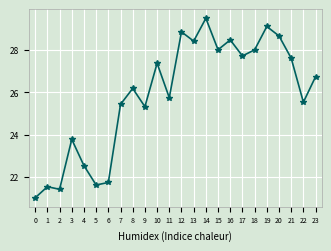

What is the value of the 21st point from the left?

28.7